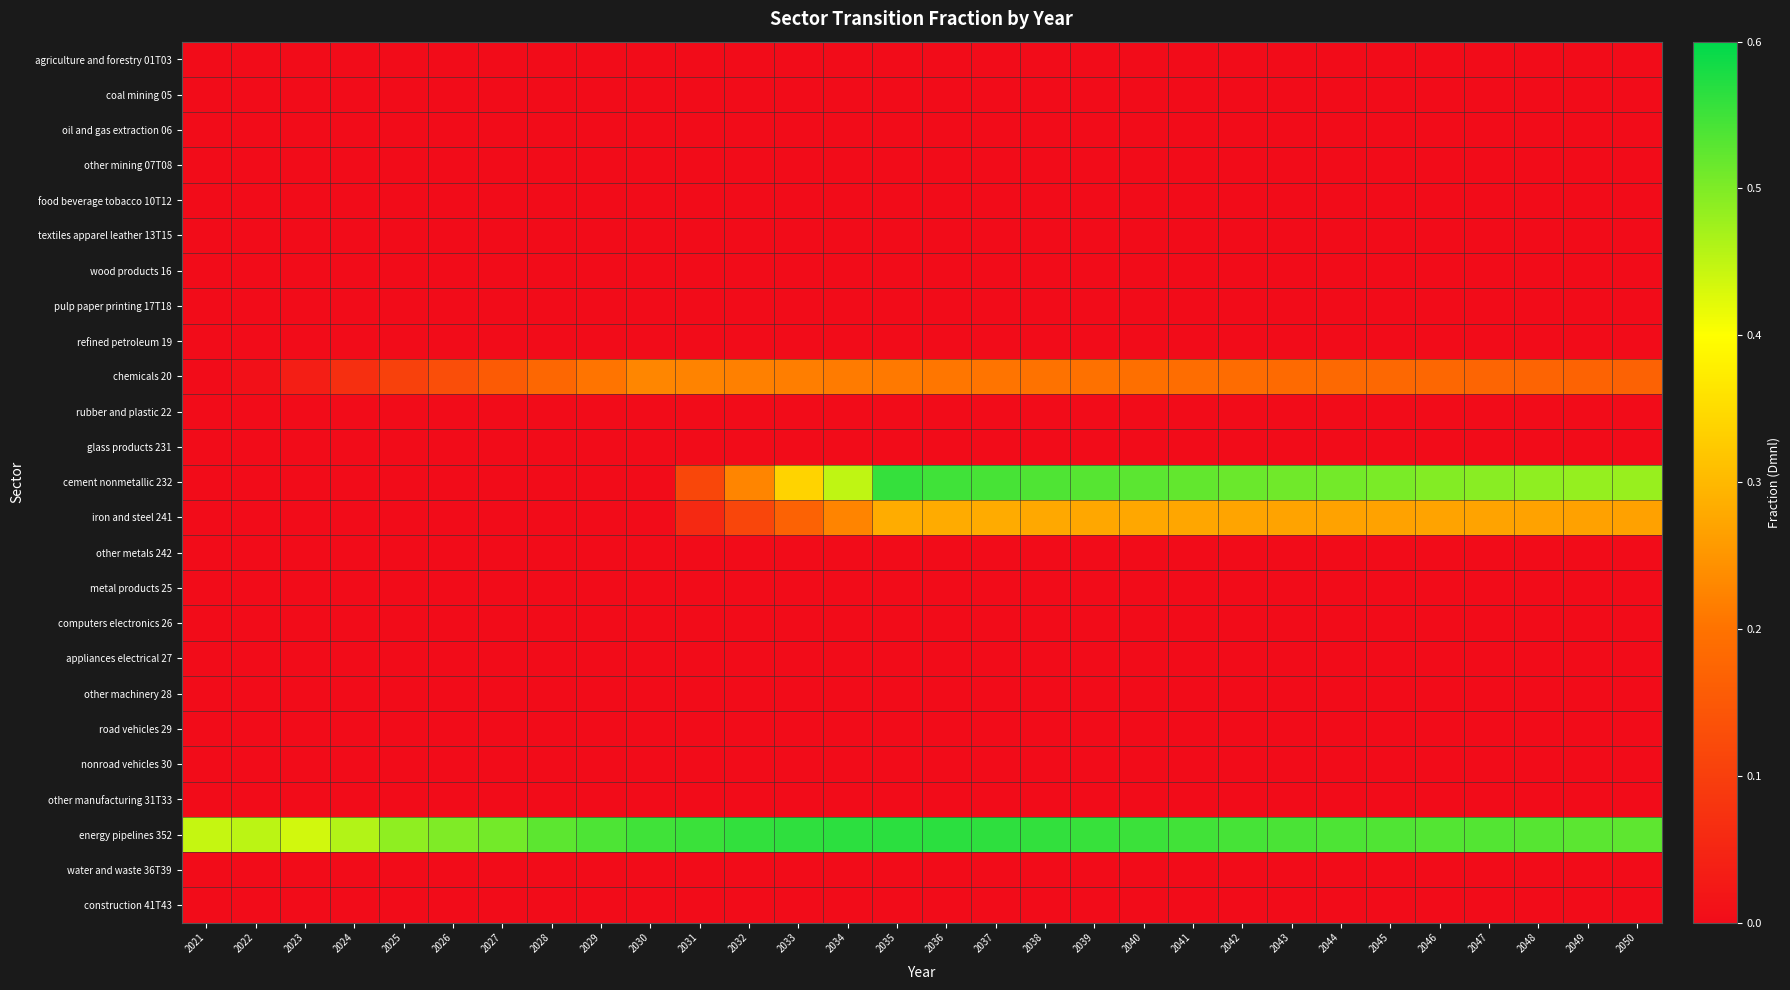

Which category has the lowest value across all series?

2021